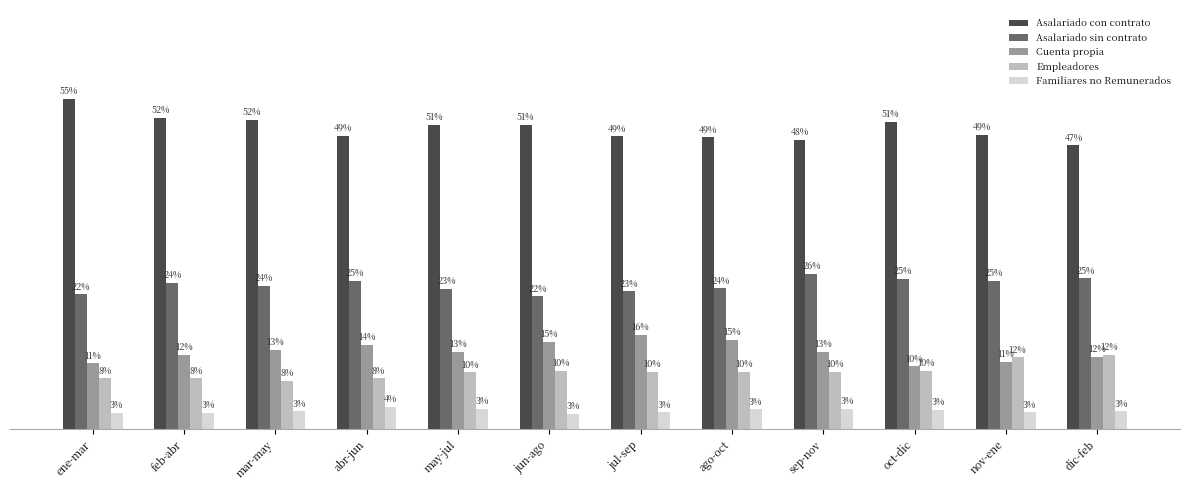

What is the average value of the Familiares no Remunerados series?

3.1